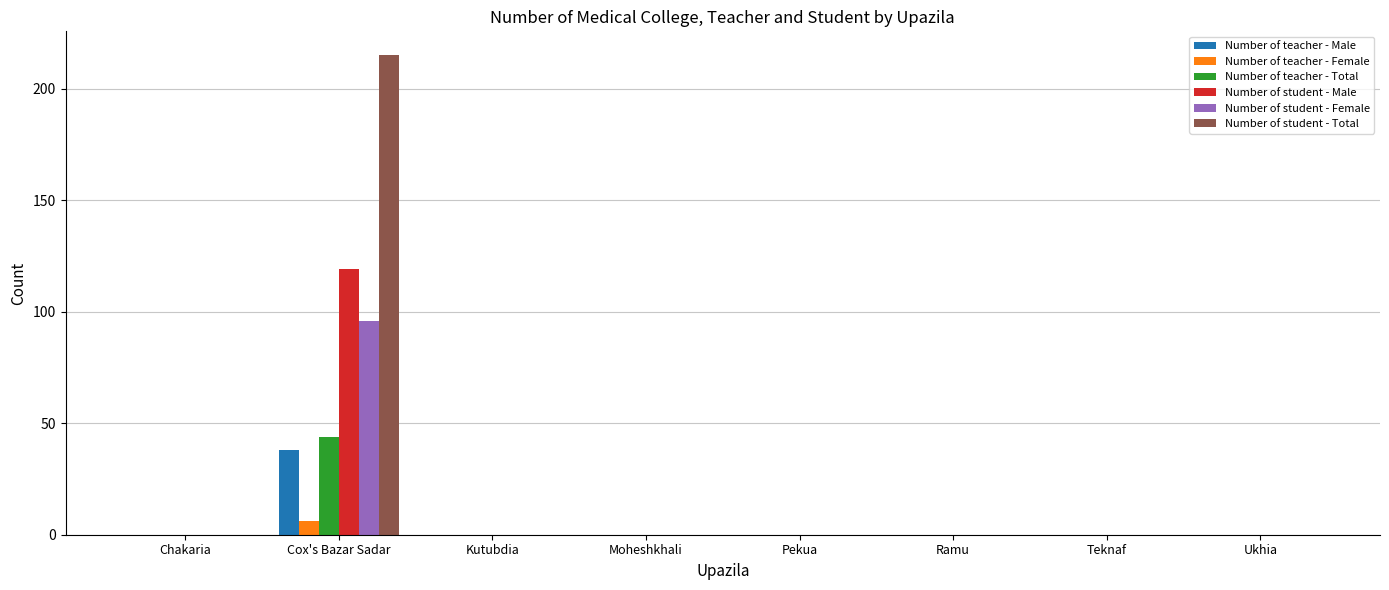

Are the bars grouped side by side (vs. stacked)?

Yes